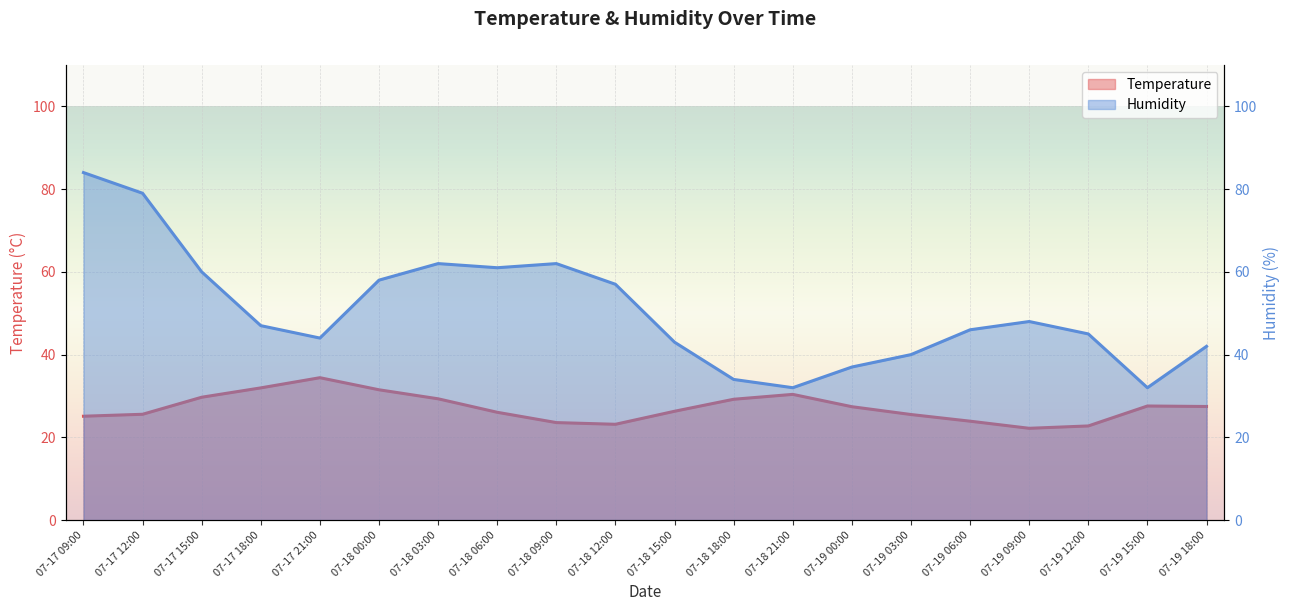

What is the difference between the highest and lowest values at 07-17 09:00?

58.9